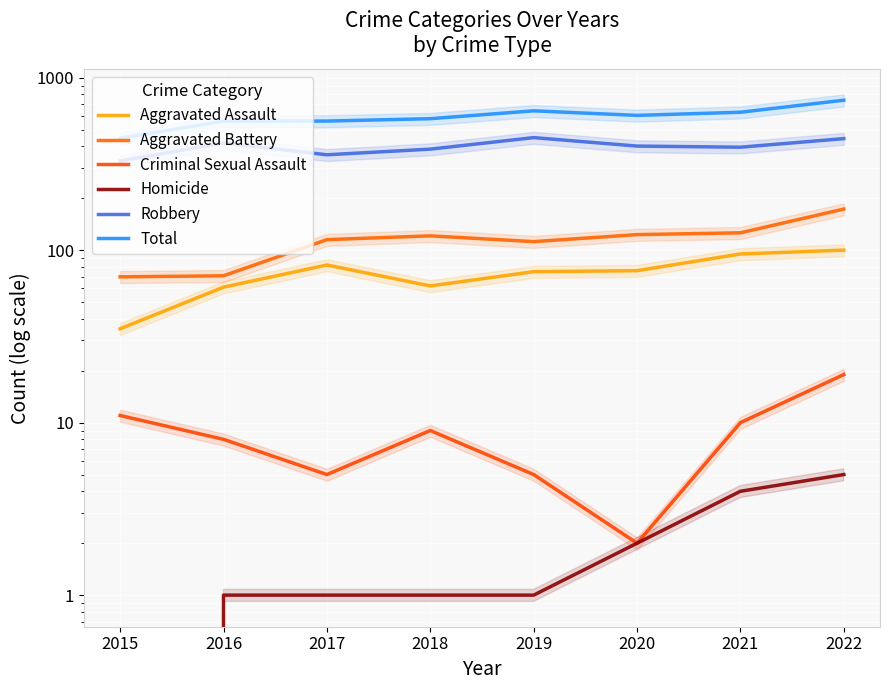

Reading left to right, extract all data points from this chart.

Aggravated Assault: 2015=35	2016=61	2017=82	2018=62	2019=75	2020=76	2021=95	2022=100
Aggravated Battery: 2015=70	2016=71	2017=115	2018=121	2019=112	2020=123	2021=126	2022=173
Criminal Sexual Assault: 2015=11	2016=8	2017=5	2018=9	2019=5	2020=2	2021=10	2022=19
Homicide: 2015=0	2016=1	2017=1	2018=1	2019=1	2020=2	2021=4	2022=5
Robbery: 2015=329	2016=418	2017=357	2018=385	2019=449	2020=401	2021=395	2022=443
Total: 2015=445	2016=559	2017=560	2018=578	2019=642	2020=604	2021=630	2022=740